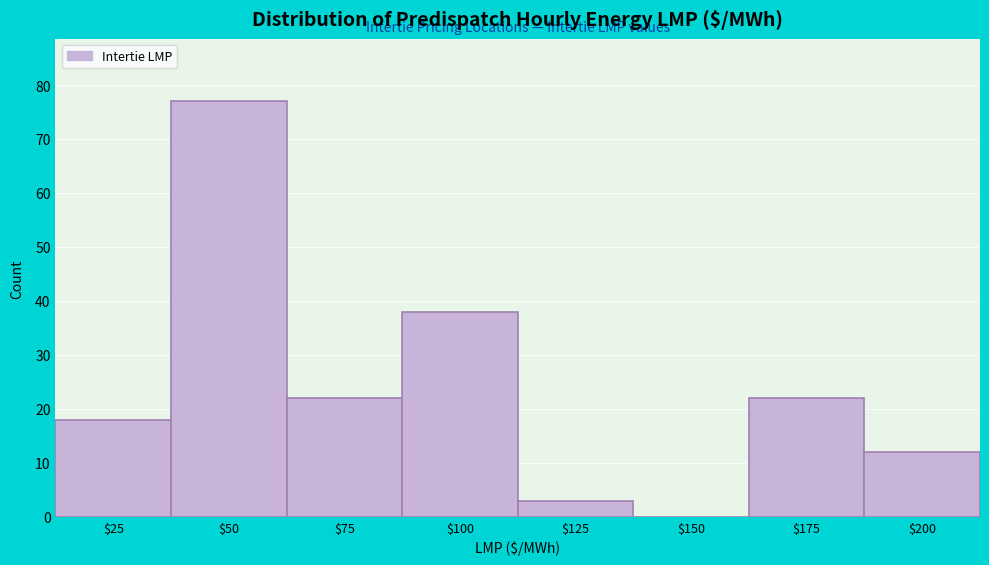

The value at $175 is 22. True or false?

True